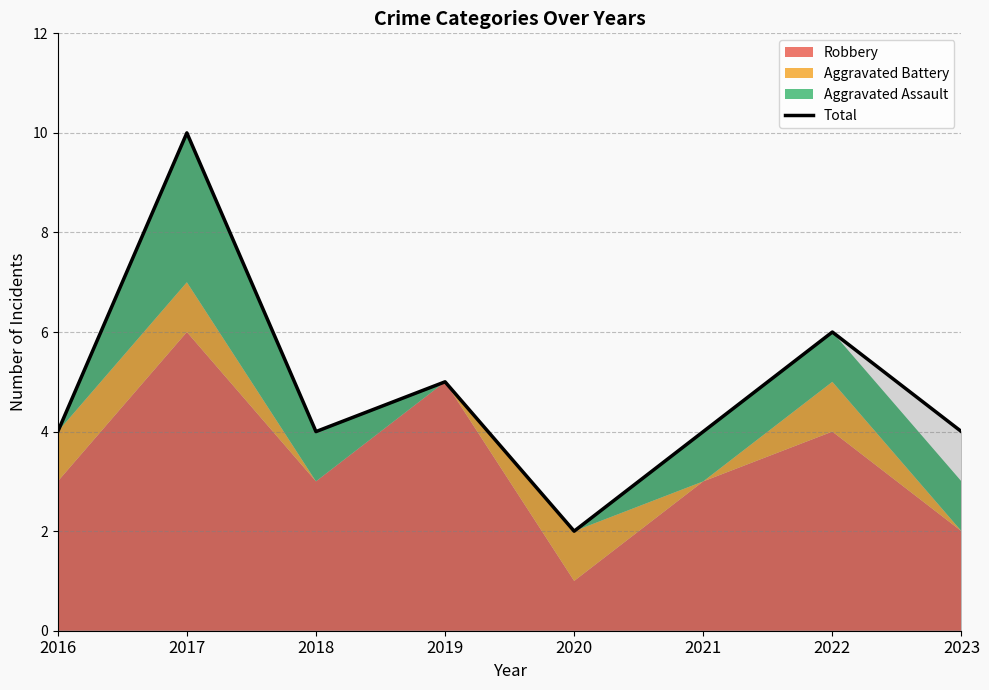

At which category does the data reach its first local peak?

2017